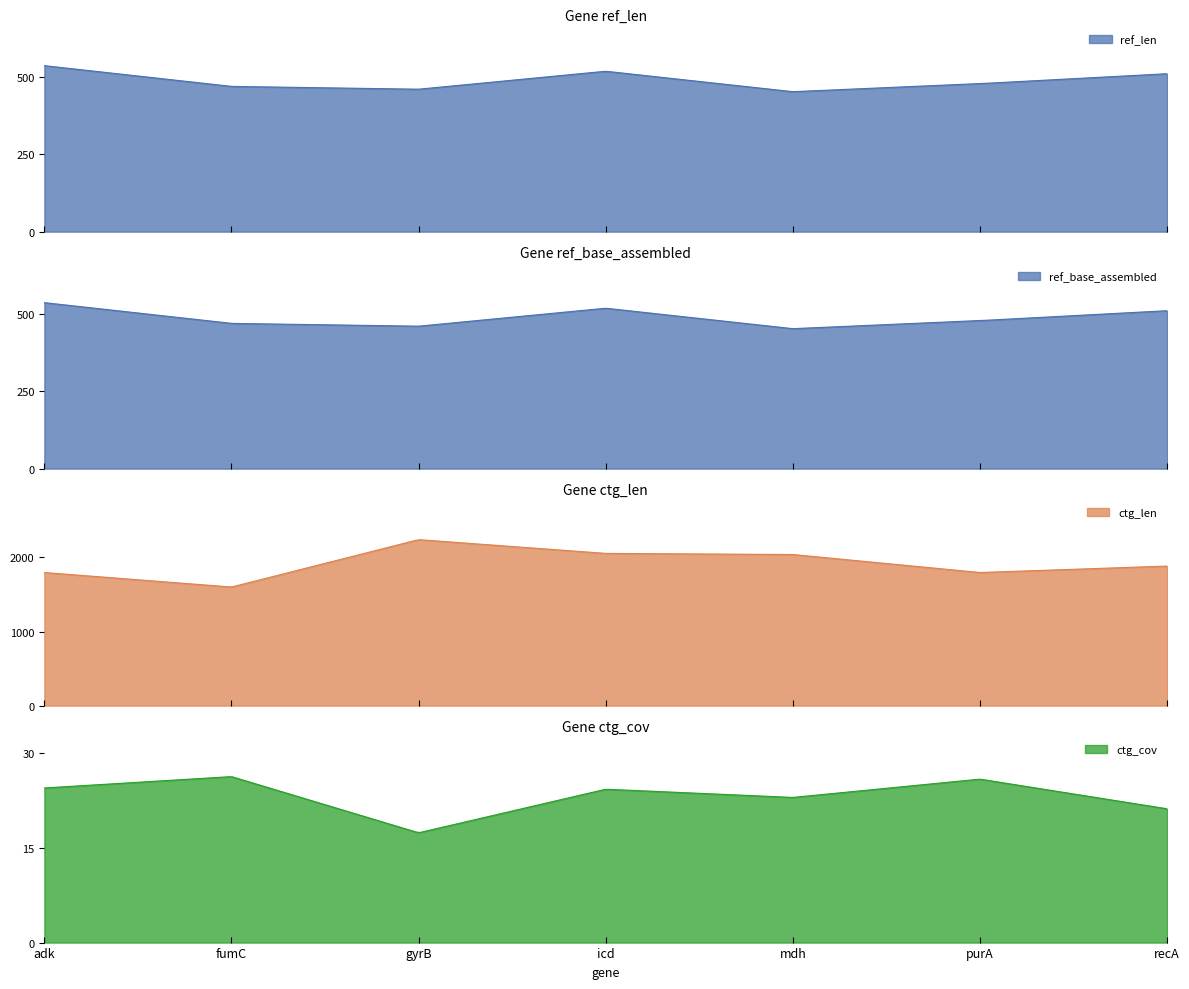

List the labels in order of ref_len value, smallest first.

mdh, gyrB, fumC, purA, recA, icd, adk